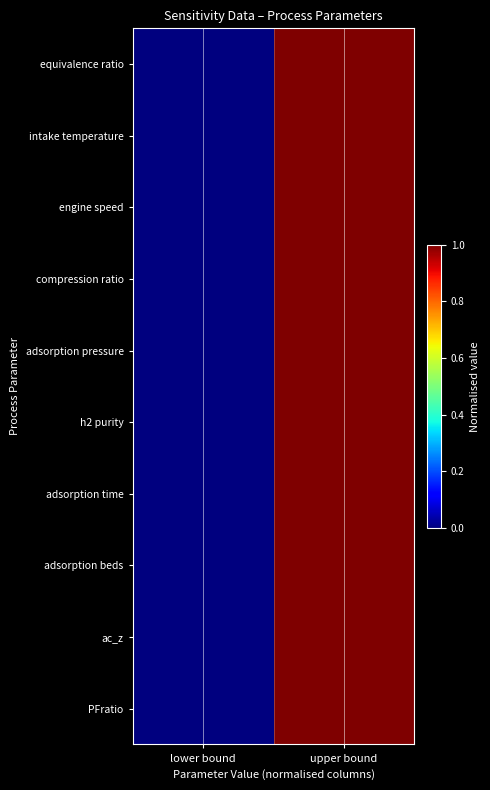

At which category is the sum across all series the highest?

upper bound